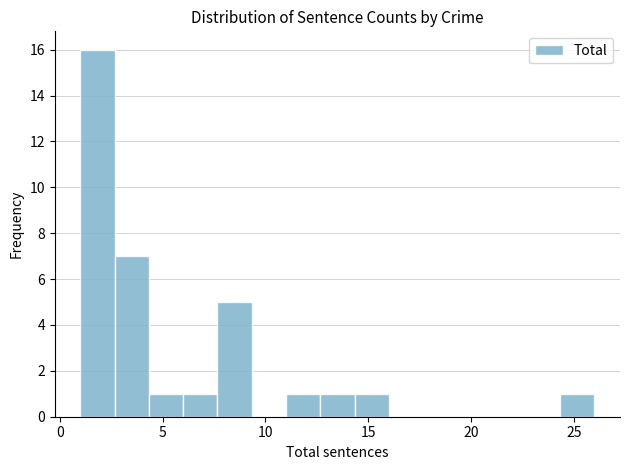

Around what value on the x-axis is the tallest bar? Give the approximate position of its centre, as read against the axis.

2.0